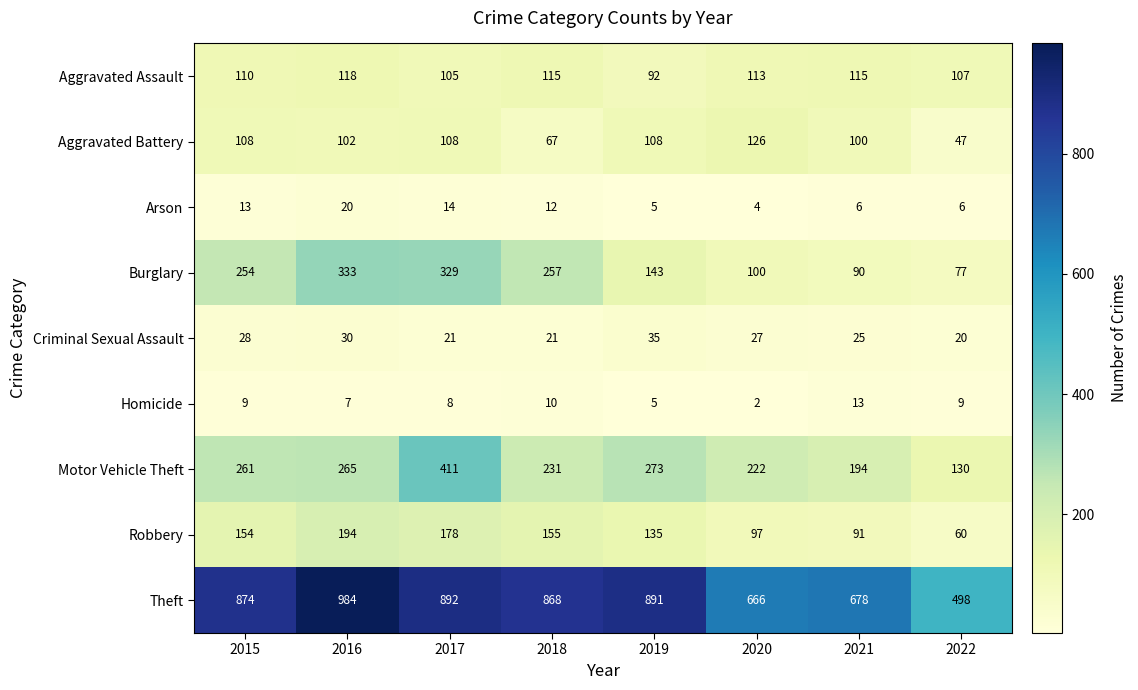

True or false: Robbery has a value of 149 at 2021.

False